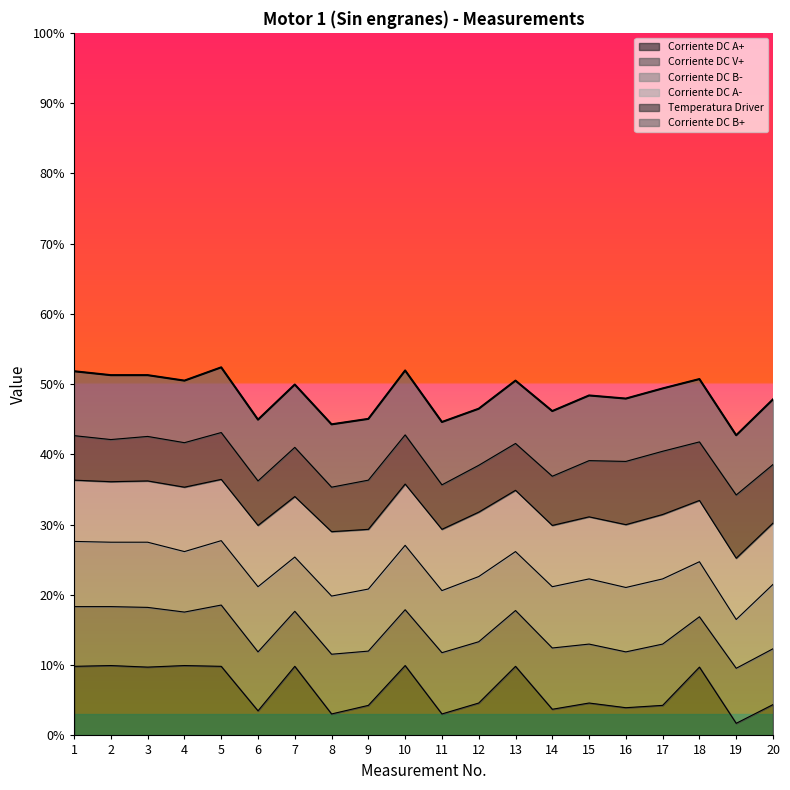

How many intersections are there between Corriente DC B+ and Corriente DC V+?

2